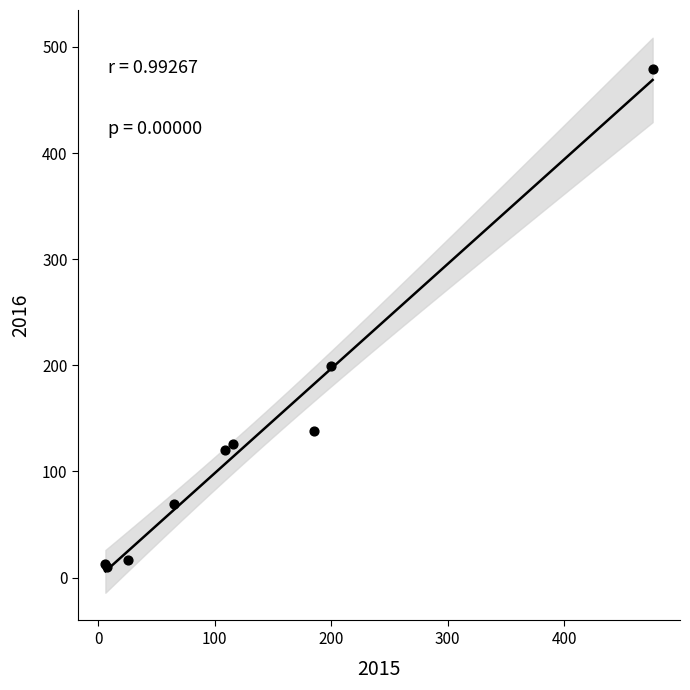

What Y value in the scatter plot is closest to 244?

199